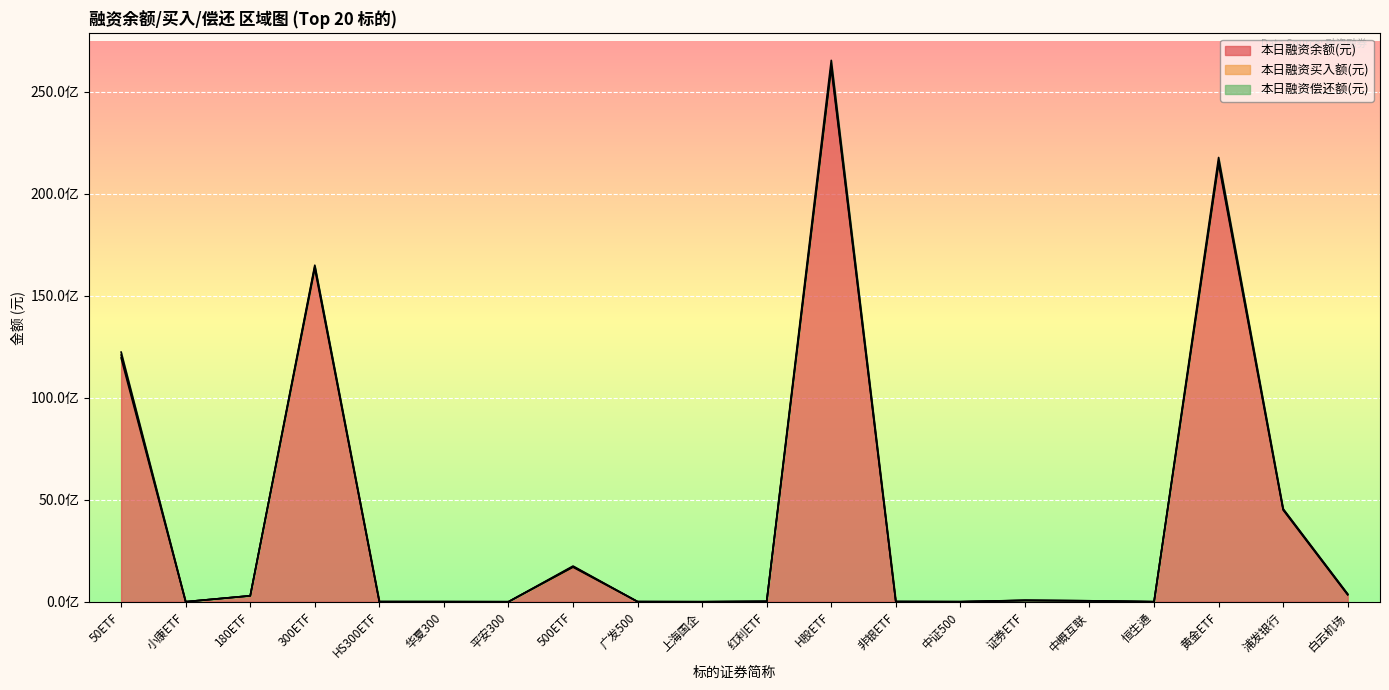

List the series in order of their peak value, highest first.

本日融资余额(元), 本日融资偿还额(元), 本日融资买入额(元)